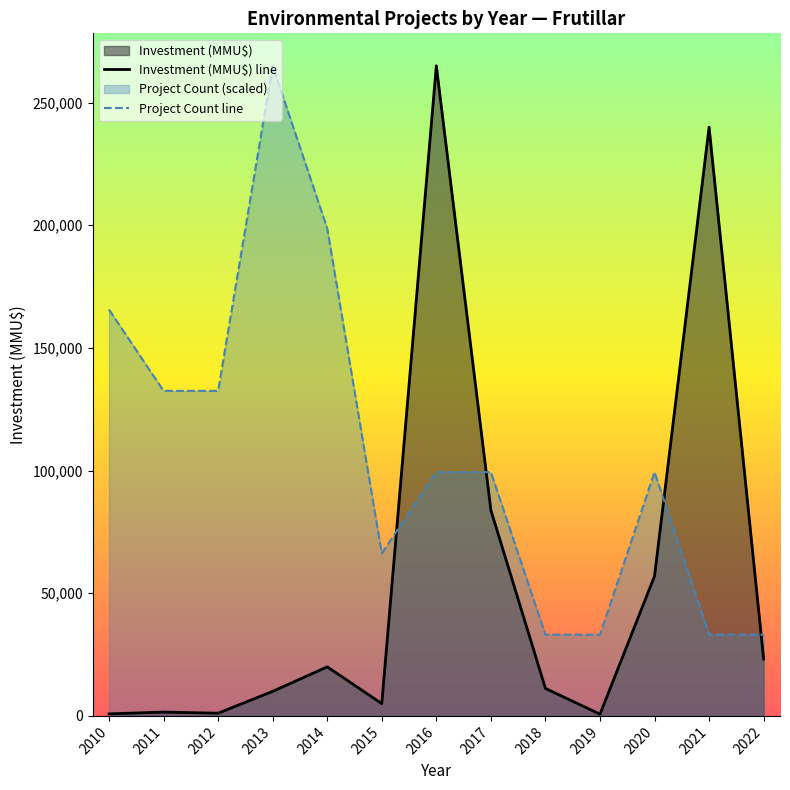

What is the difference between the maximum and minimum values in the Project Count line series?

231875